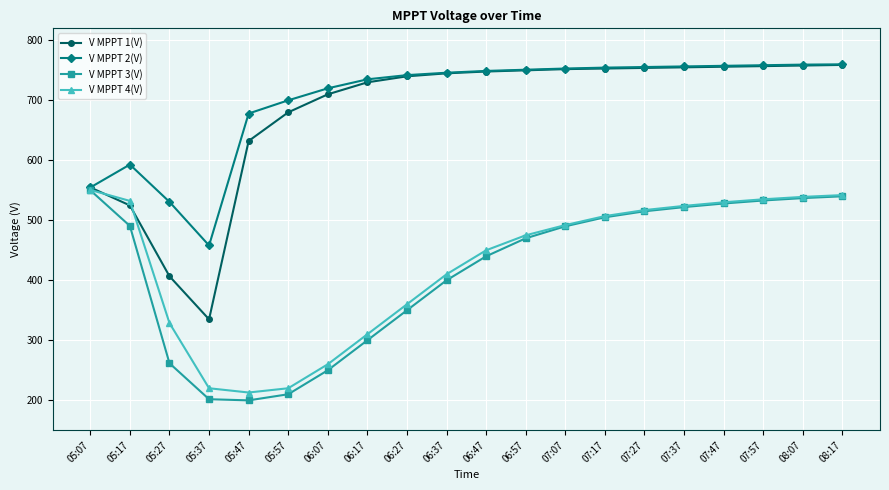

In V MPPT 1(V), how many points are lower than both neighbors (excluding endpoints)?

1